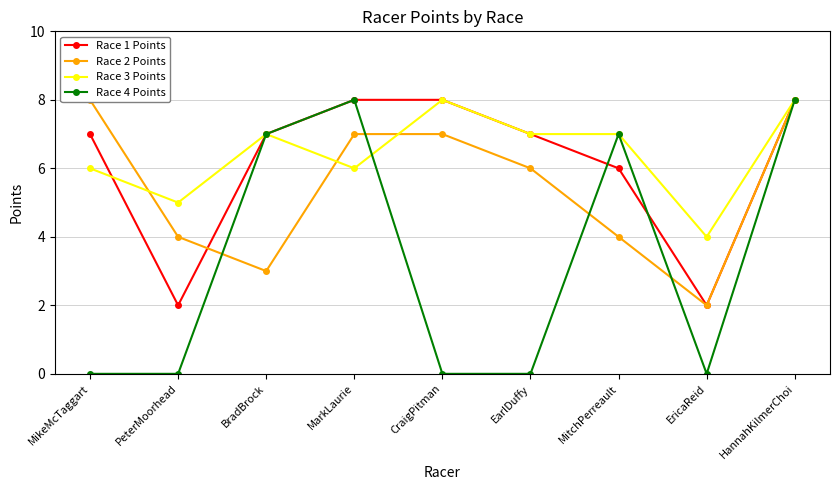

Which series has the widest spread of values?

Race 4 Points